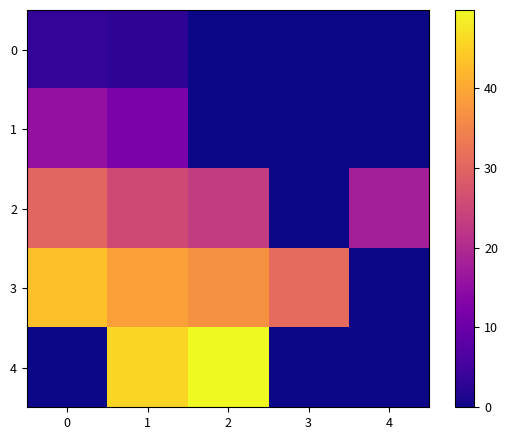

What is the total value across all series at 2?

109.5